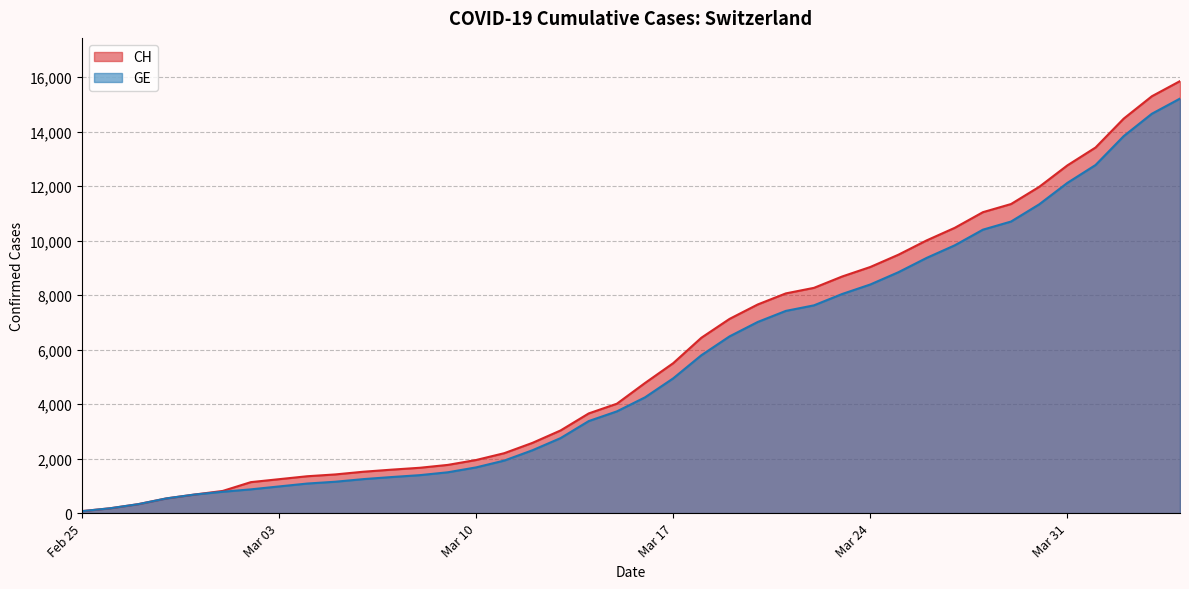

Which series has the widest spread of values?

CH